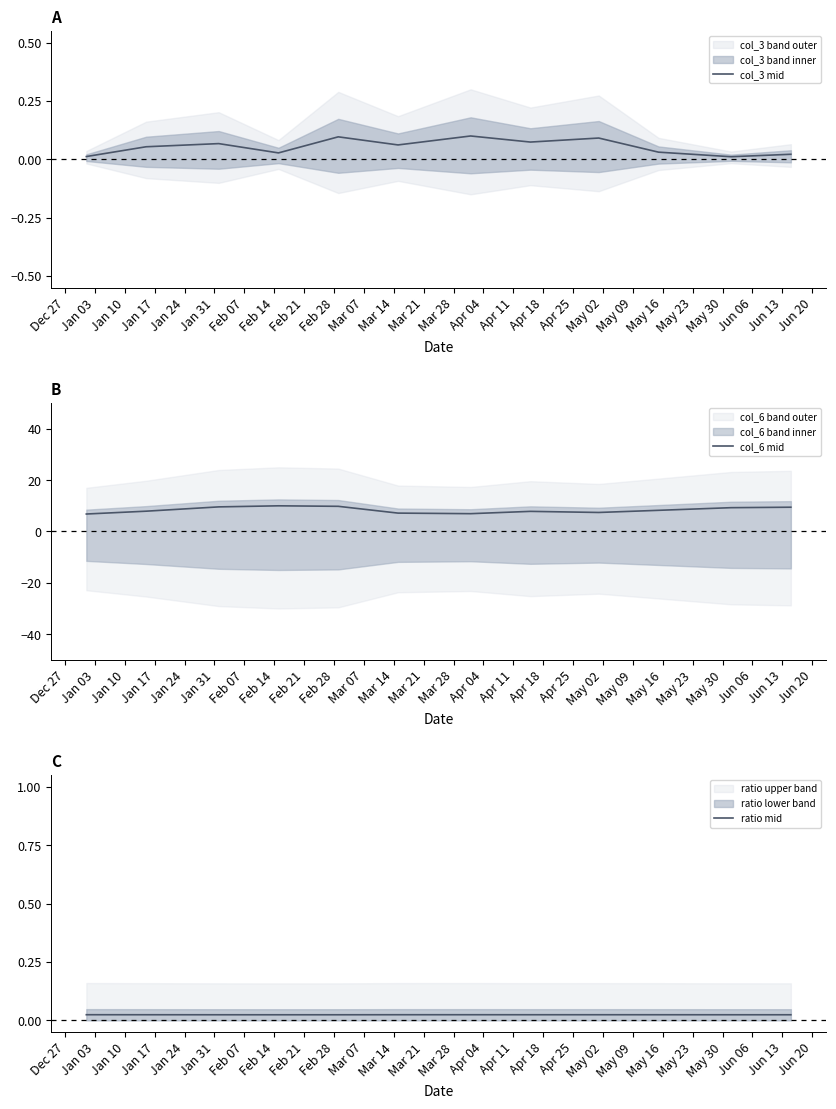

What is the minimum value for col_6 mid?

6.8